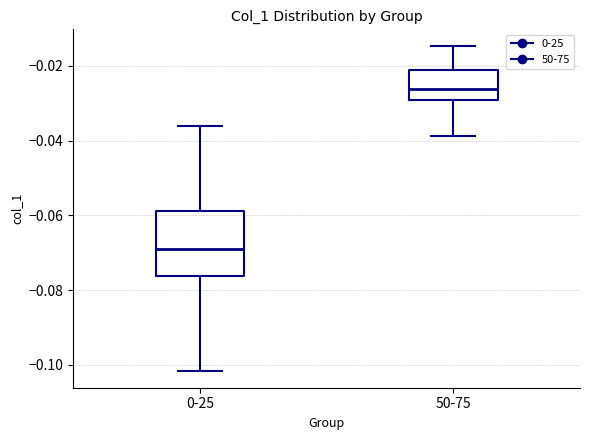

Reading left to right, transcribe this box plot: for each box, give where its median line is, the range the box spans, and where its two whiskers end, as read against the y-axis. The values are not printed on the chart, so give them approximately, as read against the axis.

0-25: median -0.068, box -0.076 to -0.058, whiskers -0.102 to -0.036
50-75: median -0.026, box -0.030 to -0.022, whiskers -0.038 to -0.014